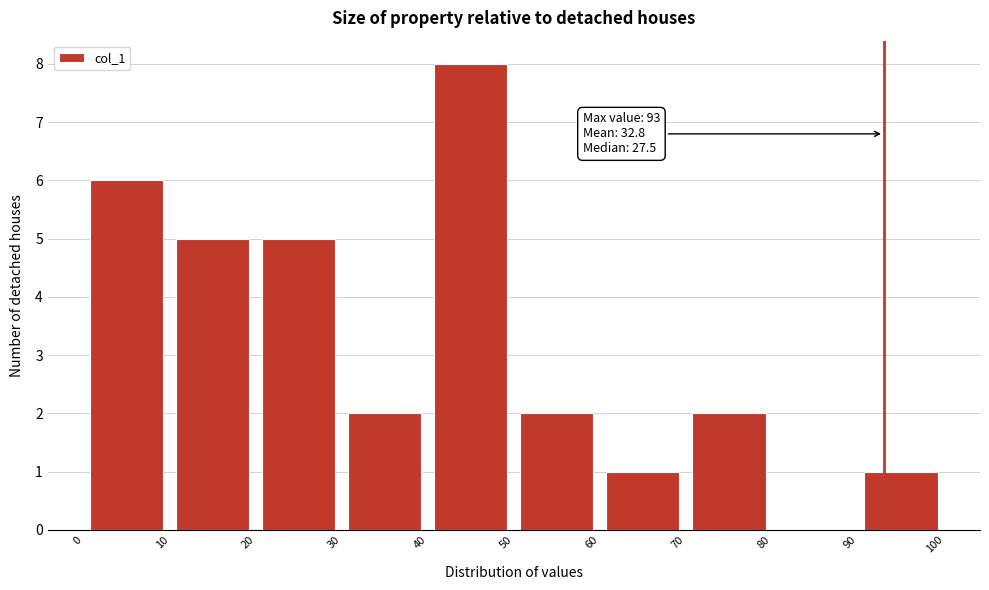

Which range on the x-axis has the tallest bar?

40 to 50